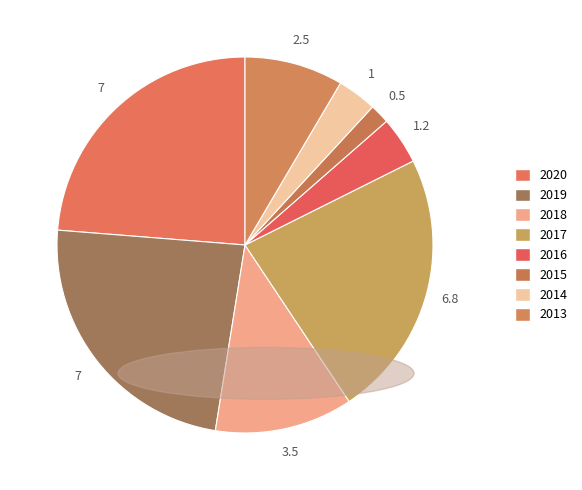

Is the sum of 2013 and 2020 greater than half?

No